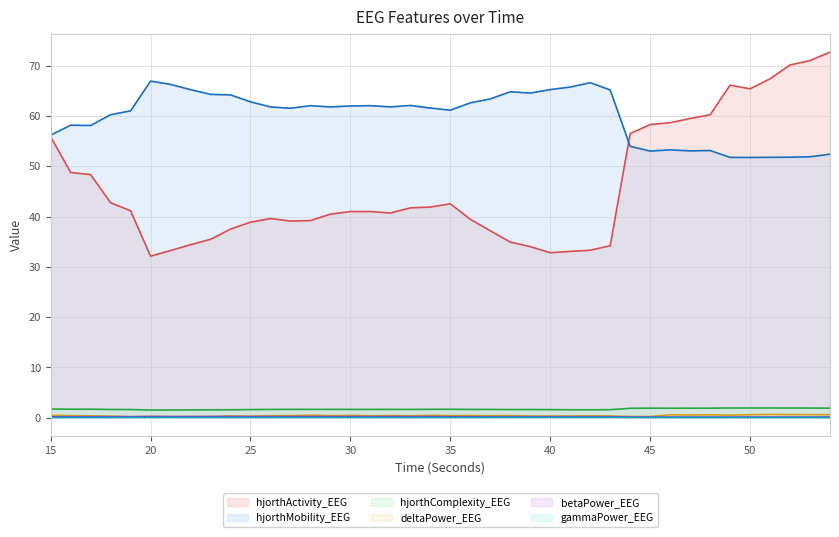

How many lines are shown in the chart?

6